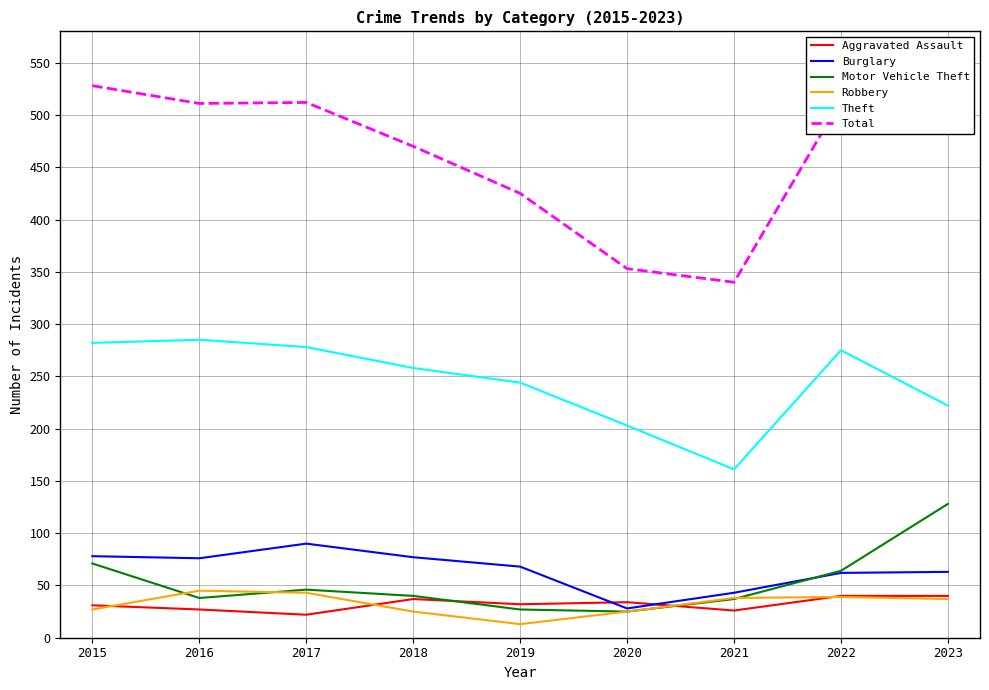

How many lines are shown in the chart?

6